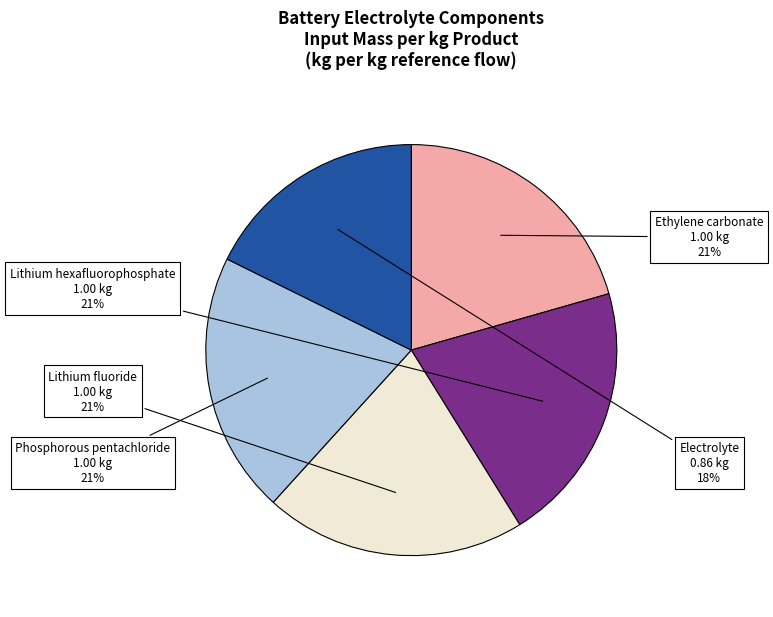

To the nearest percent, what is the difference between the largest and smallest slice percentages?

3%